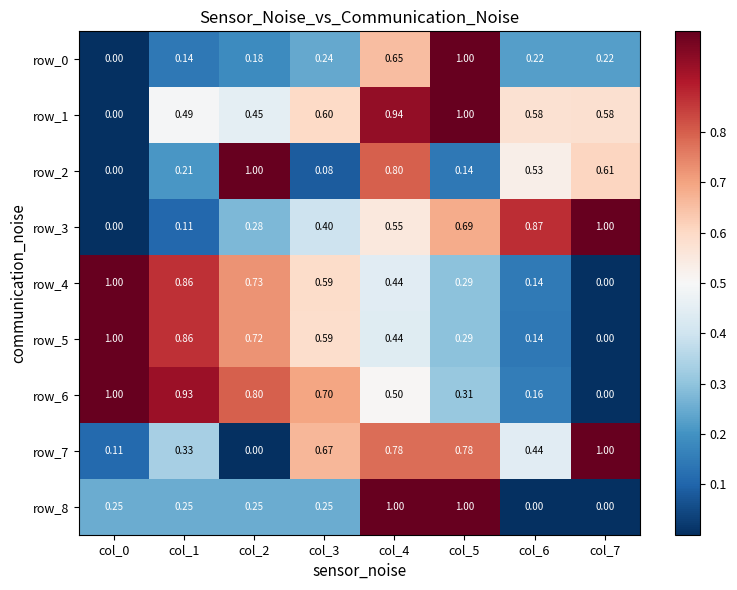

Which series has the largest total across all categories?

row_1